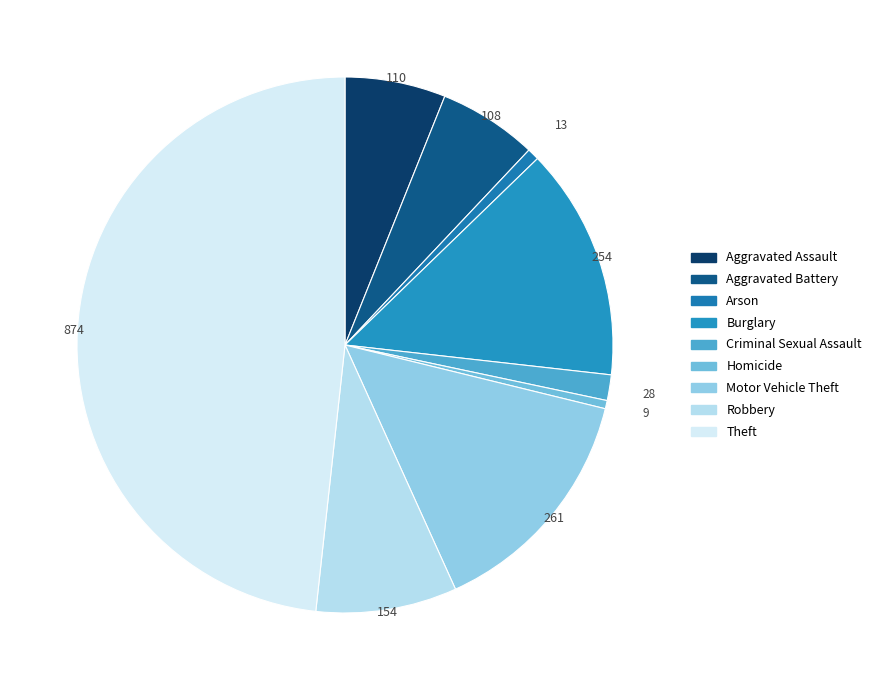

What is the change in value from Burglary to Motor Vehicle Theft?

+7